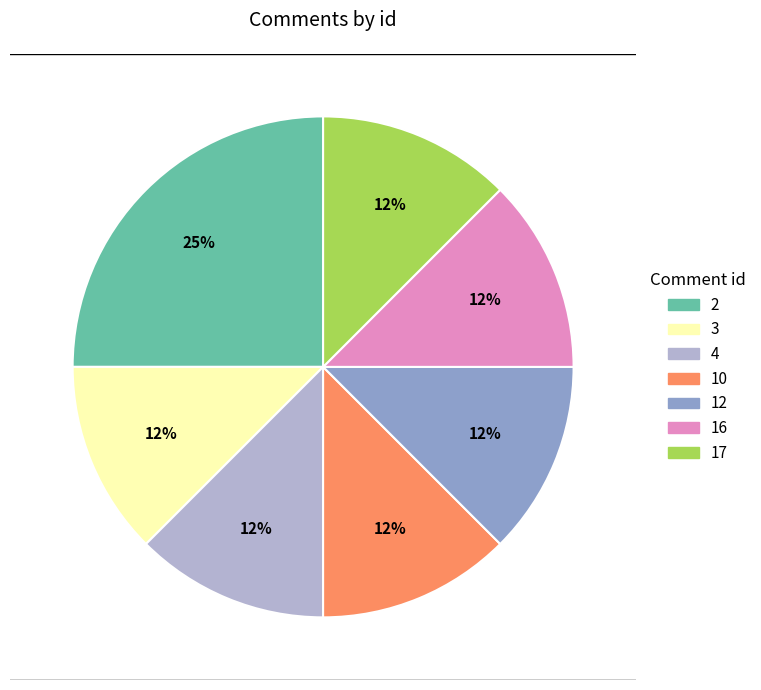

Is there a majority slice in this chart?

No